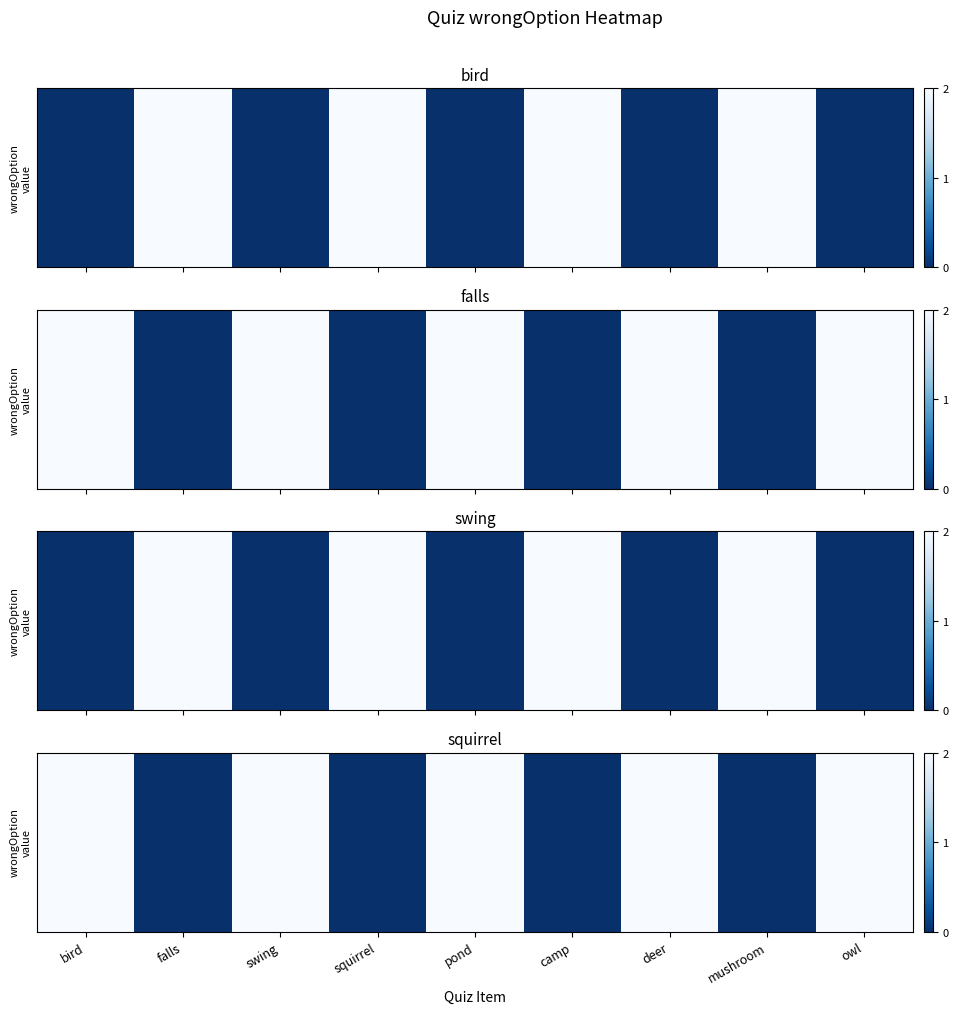

What is the maximum value shown in the chart?

2